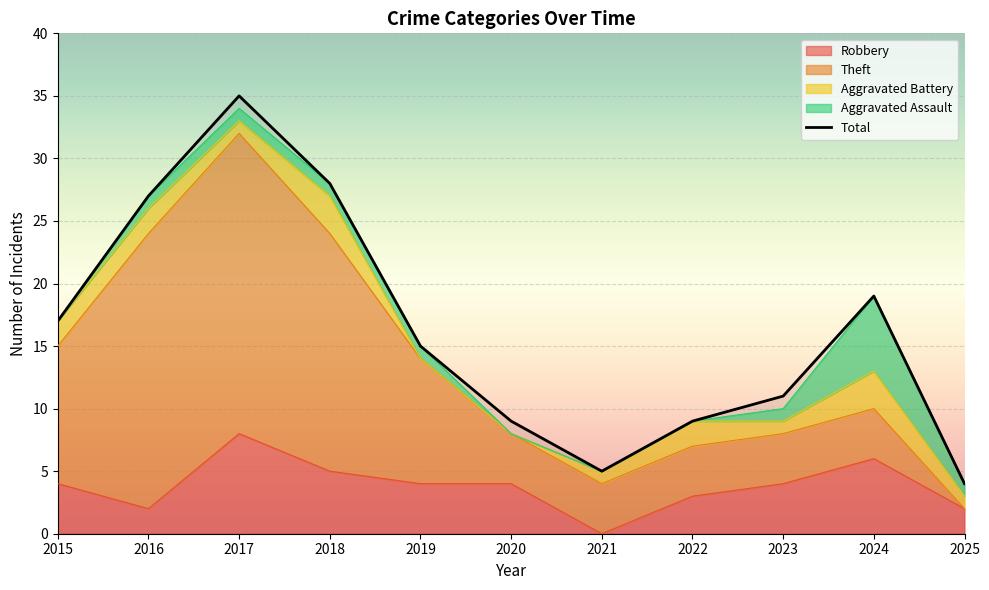

What is the difference between the highest and lowest values at 2020?

9